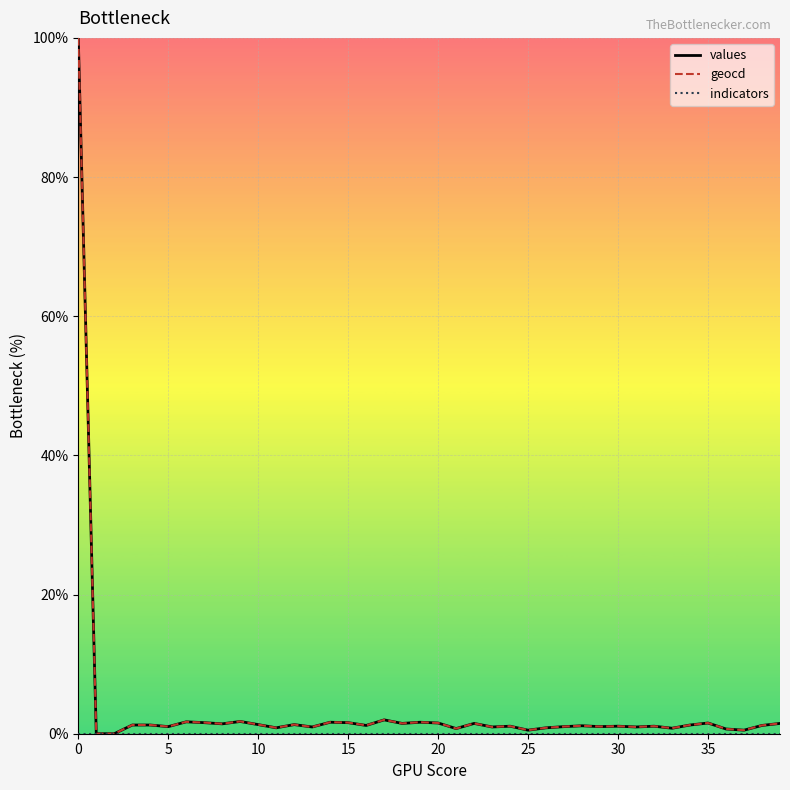

What is the maximum value for geocd?

100.0